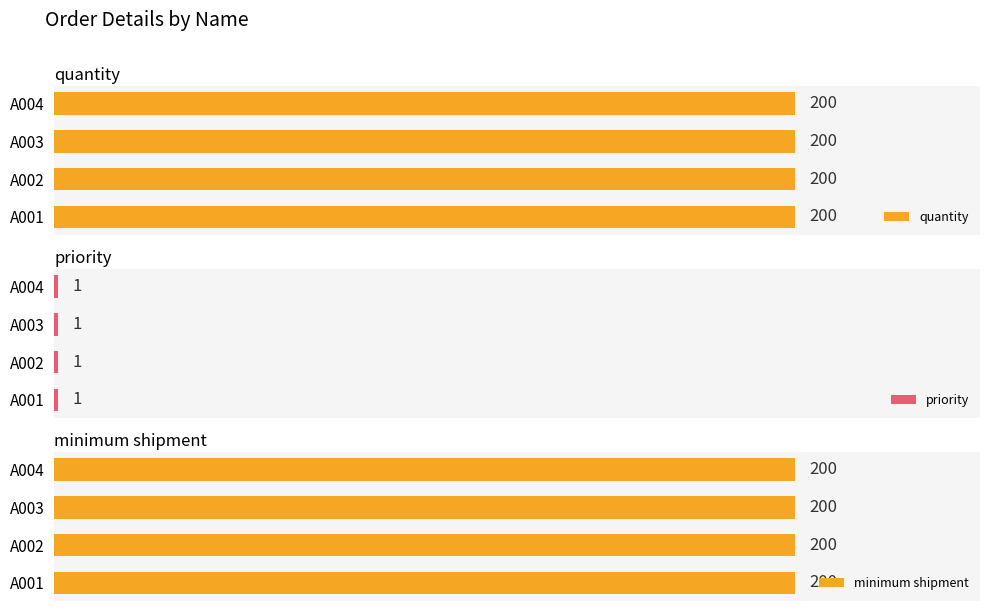

Which label corresponds to the smallest value in the chart?

A001